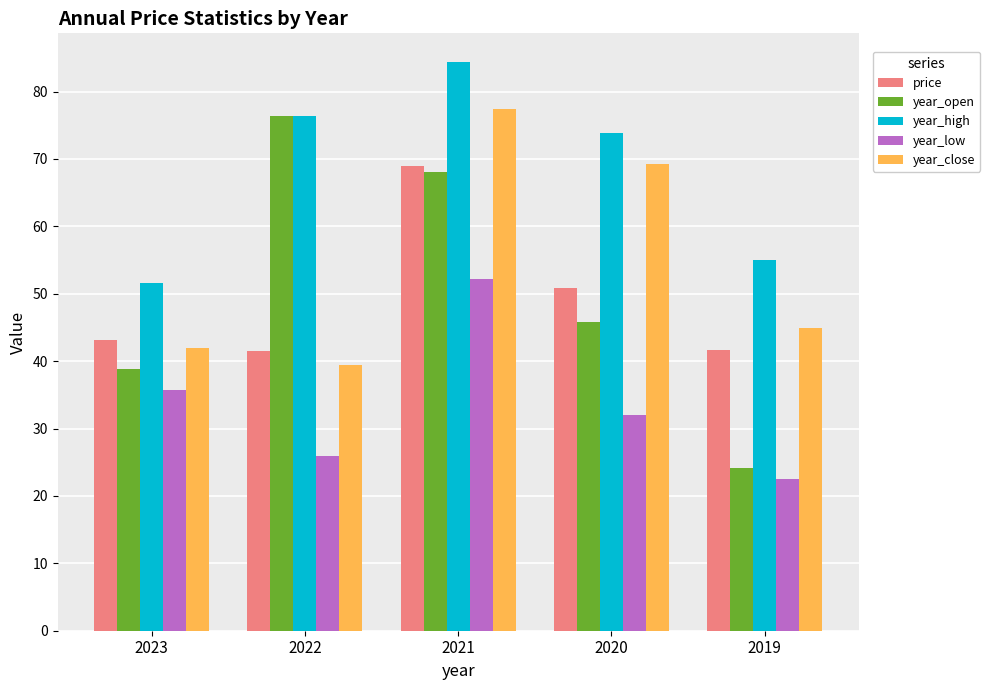

The year_high series shows 84.8 at 2019. True or false?

False